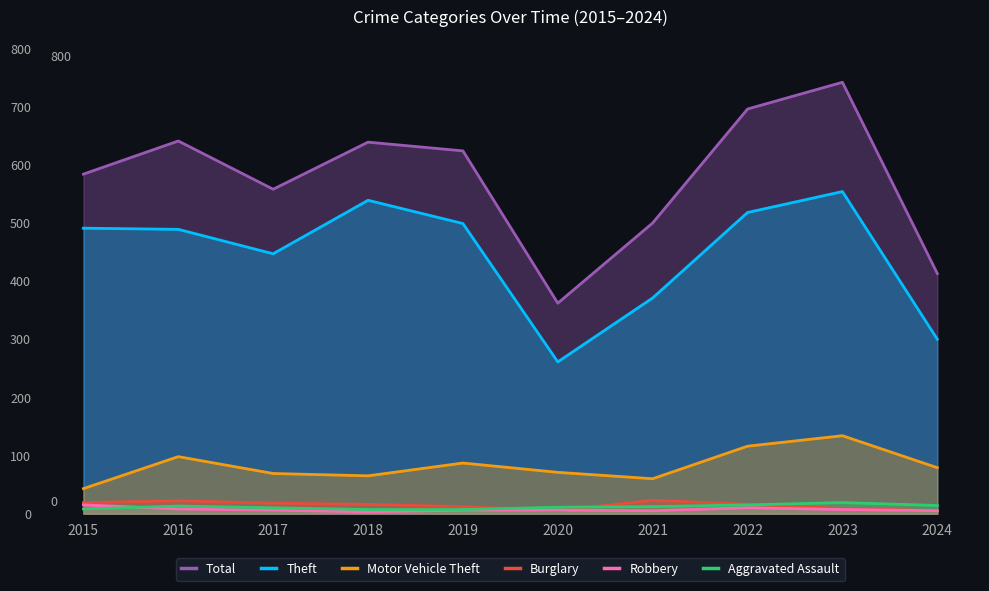

In Total, how many points are lower than both neighbors (excluding endpoints)?

2